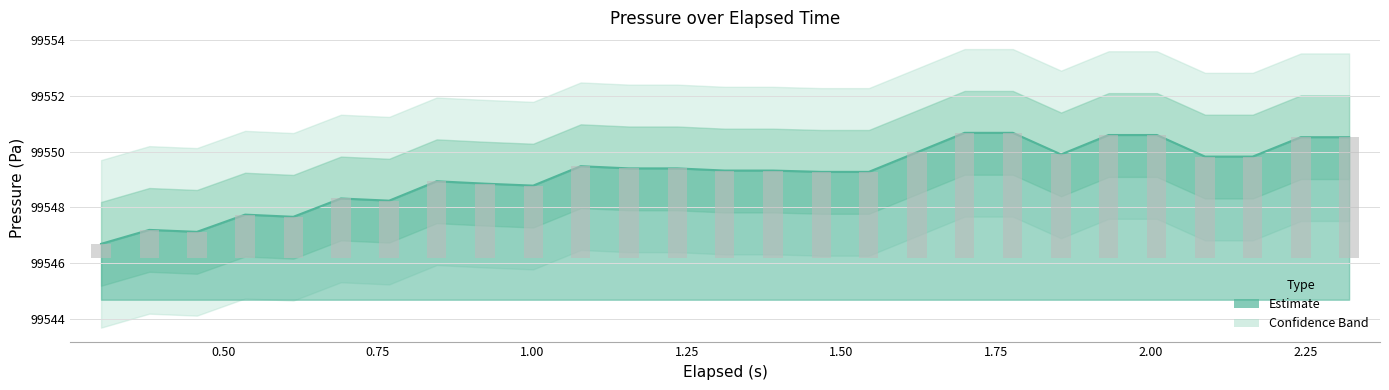

What is the change in value from 0.768 to 1.311?

+1.1